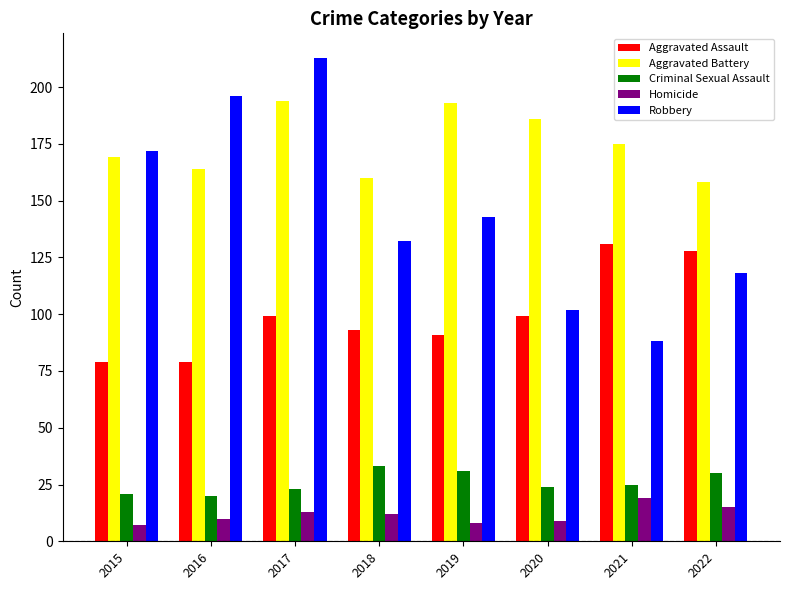

Between 2017 and 2018, which series saw the biggest shift?

Robbery